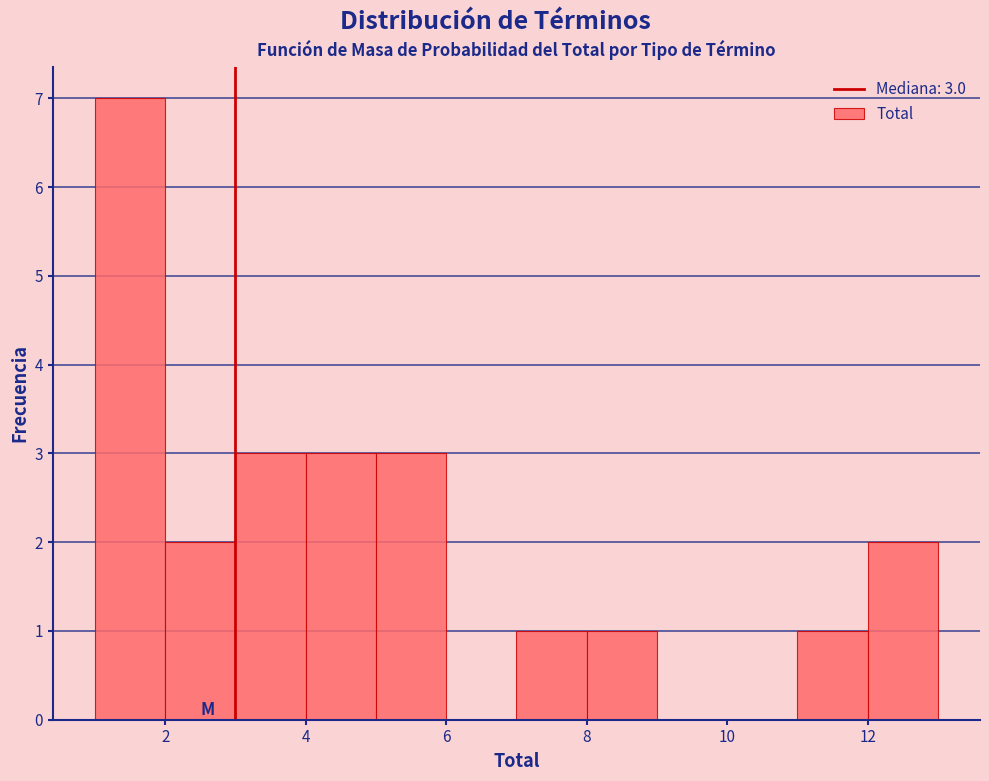

Over which range of the x-axis is the bar tallest?

1 to 2